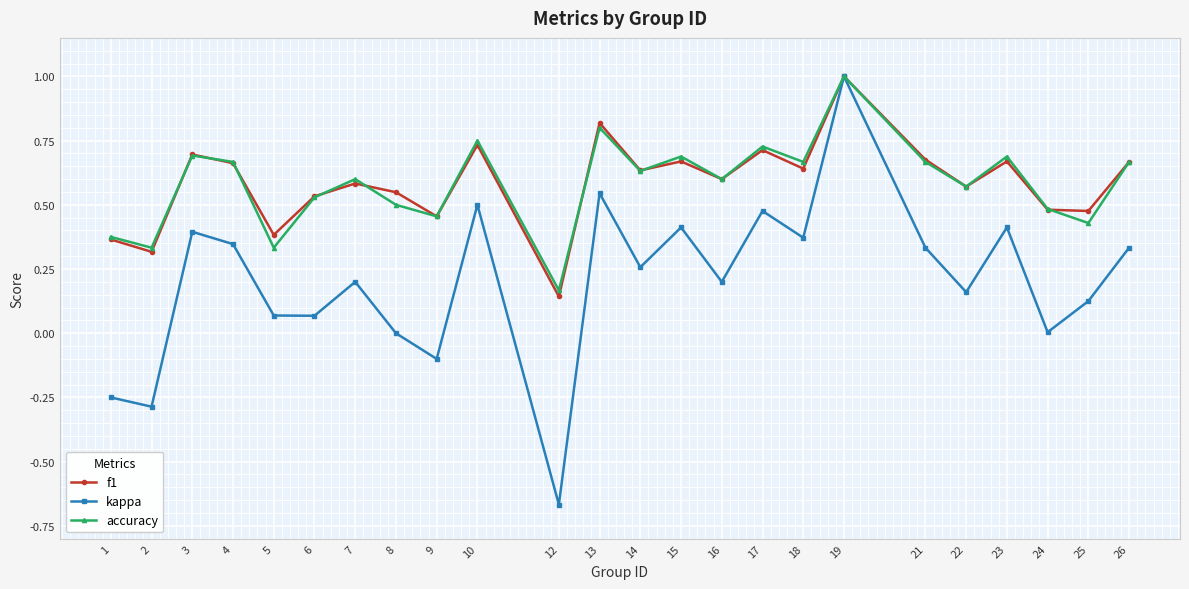

At how many categories does at least one series exceed 0?

24